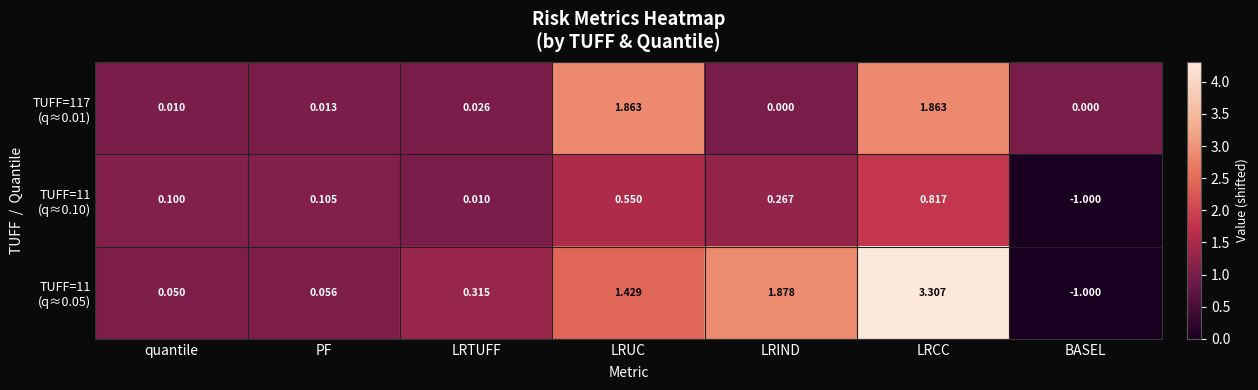

Which category has the highest value across all series?

LRCC